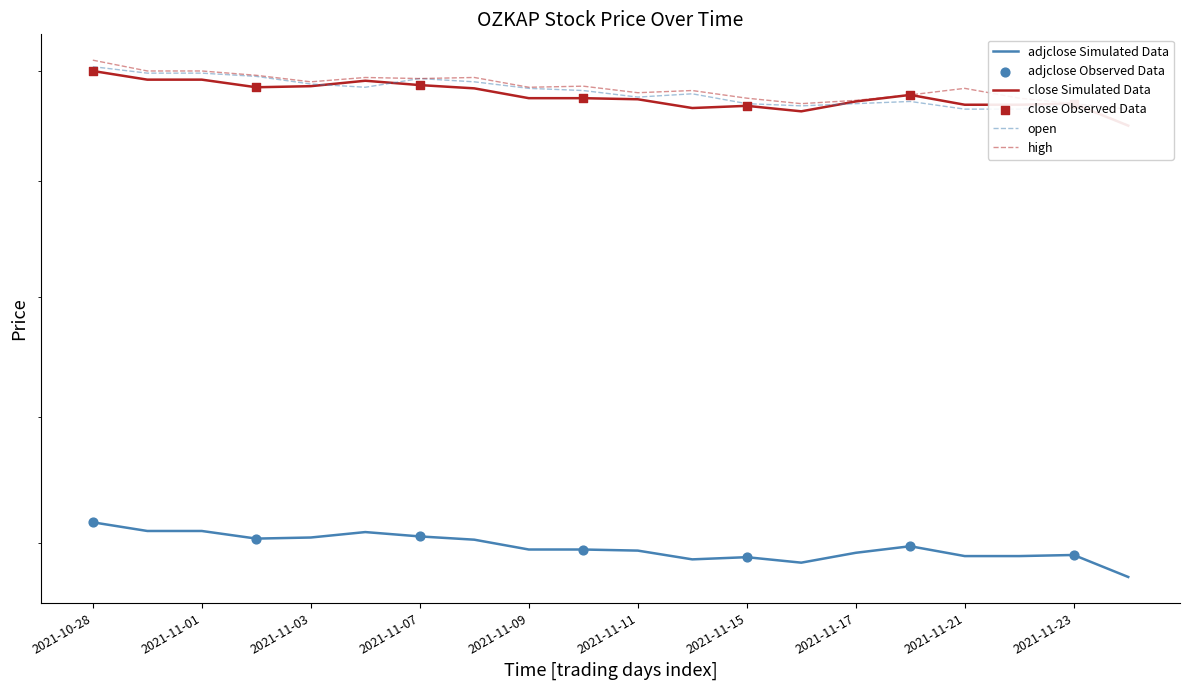

Is the value of open at 2021-11-02 greater than the value of high at 2021-11-14?

Yes